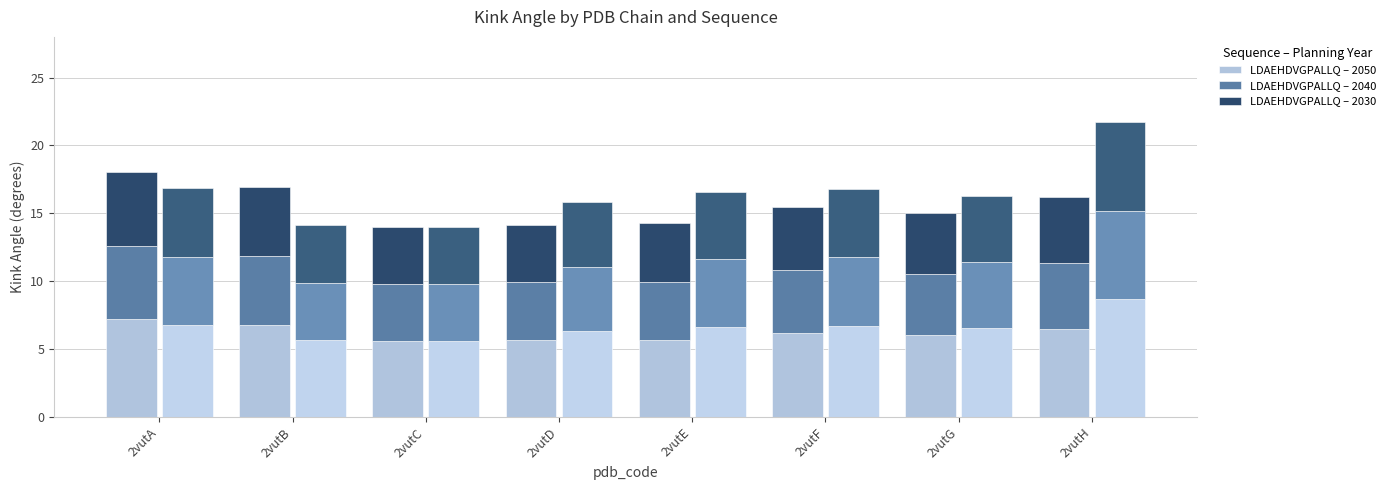

At 2vutF, list the series in order from largest to smallest.

LDAEHDVGPALLQ – 2050, LDAEHDVGPALLQ – 2040, LDAEHDVGPALLQ – 2030